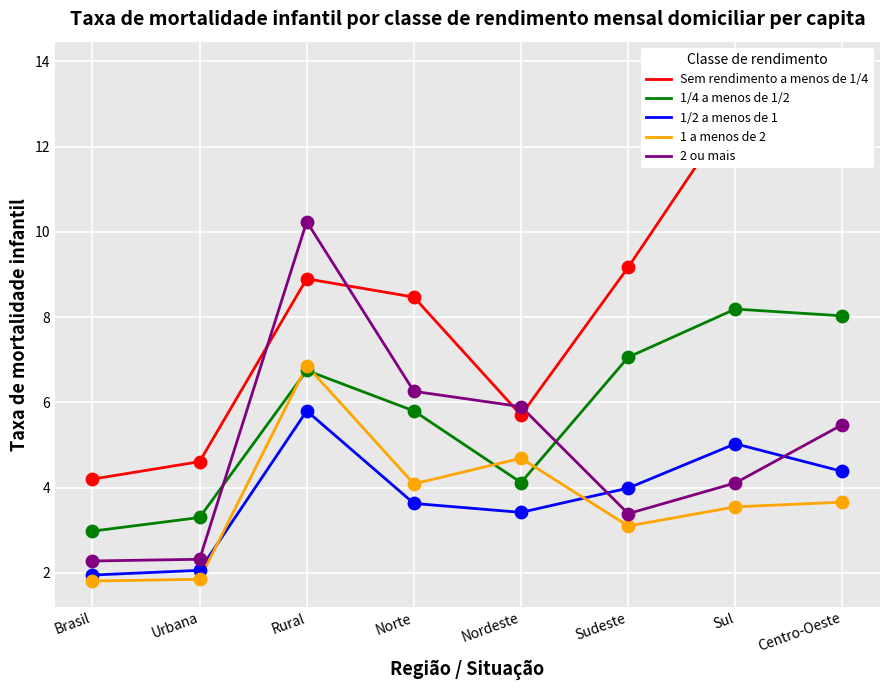

Which series has the largest total across all categories?

Sem rendimento a menos de 1/4